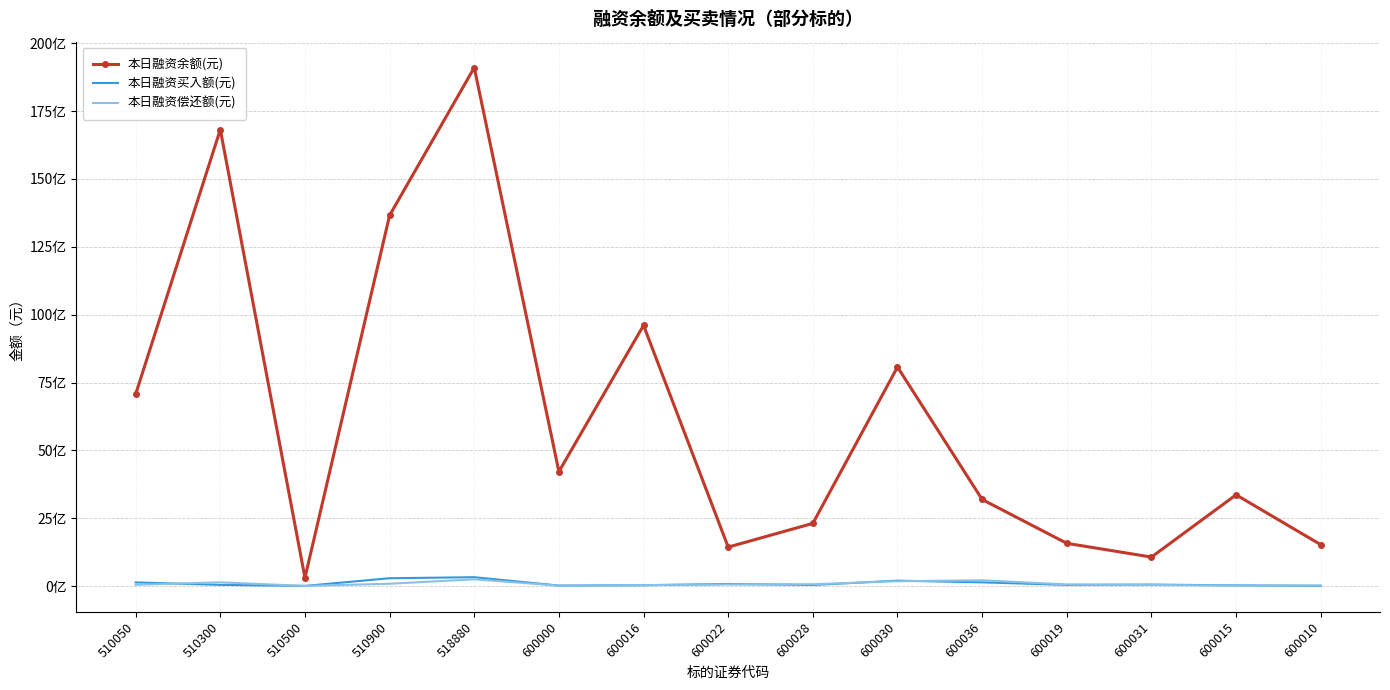

True or false: 本日融资买入额(元) and 本日融资余额(元) cross at least once.

False